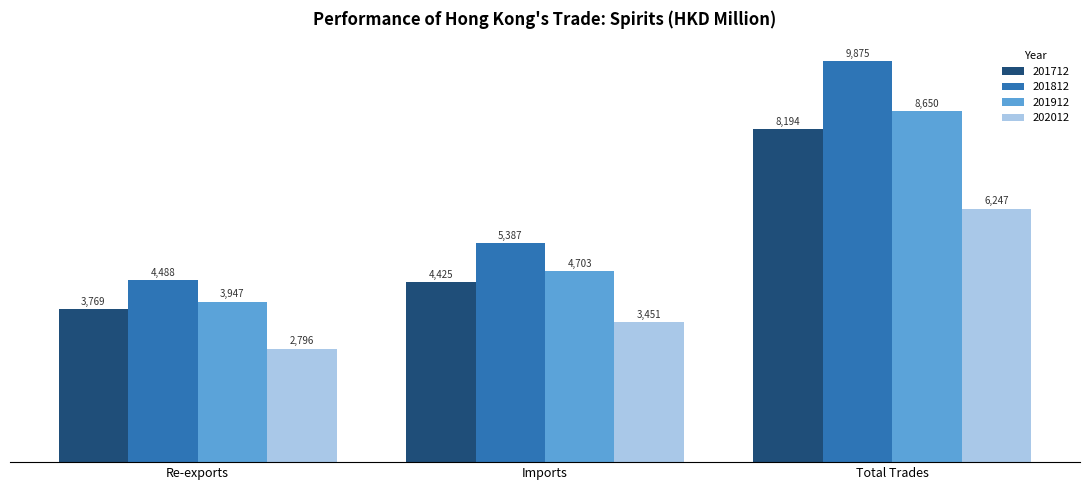

What is the minimum value shown in the chart?

2795.7